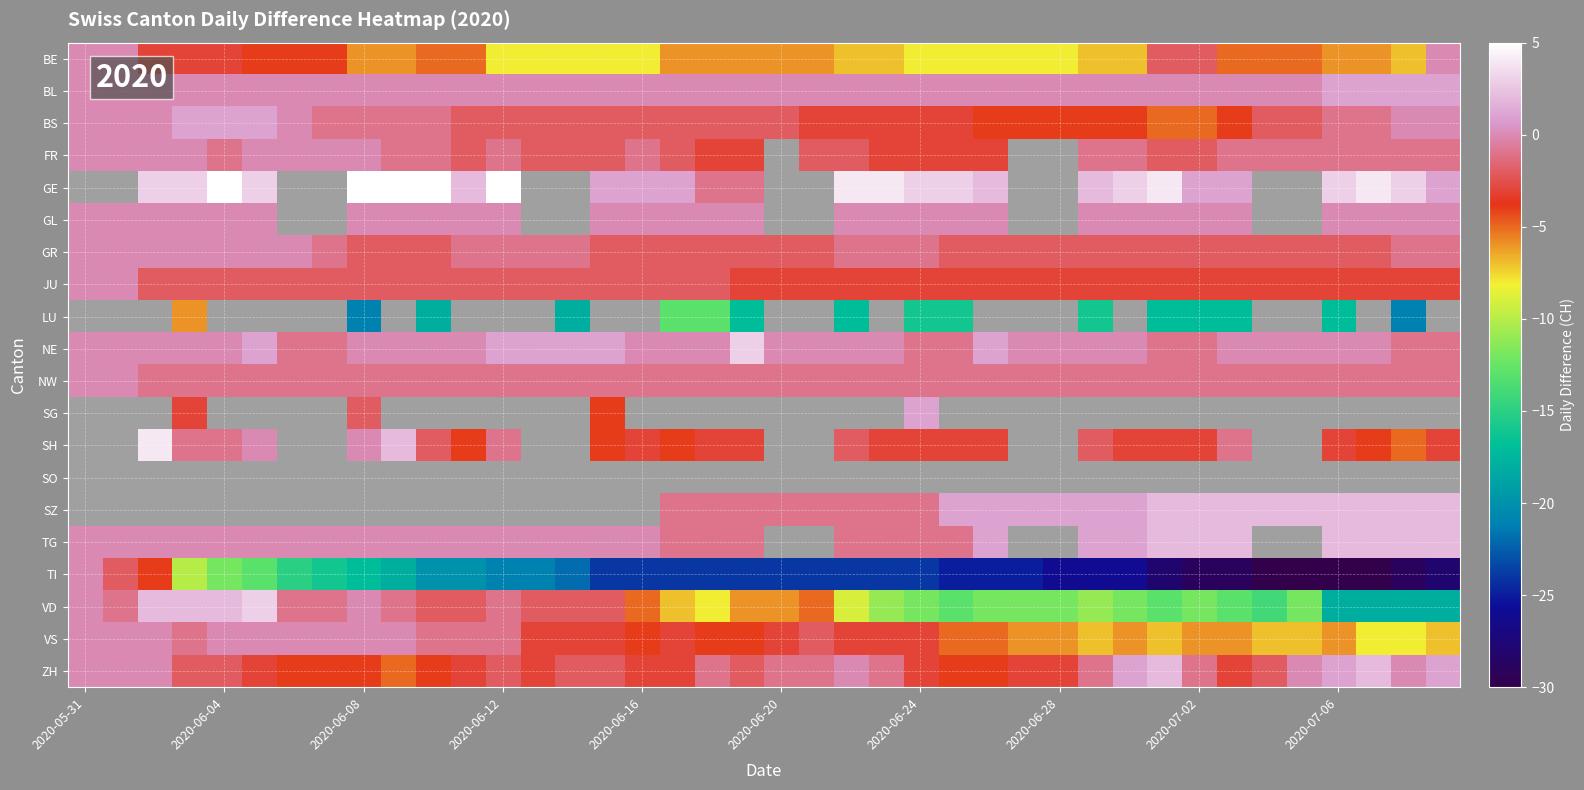

What is the difference between the maximum and minimum values in the VD series?

21.0